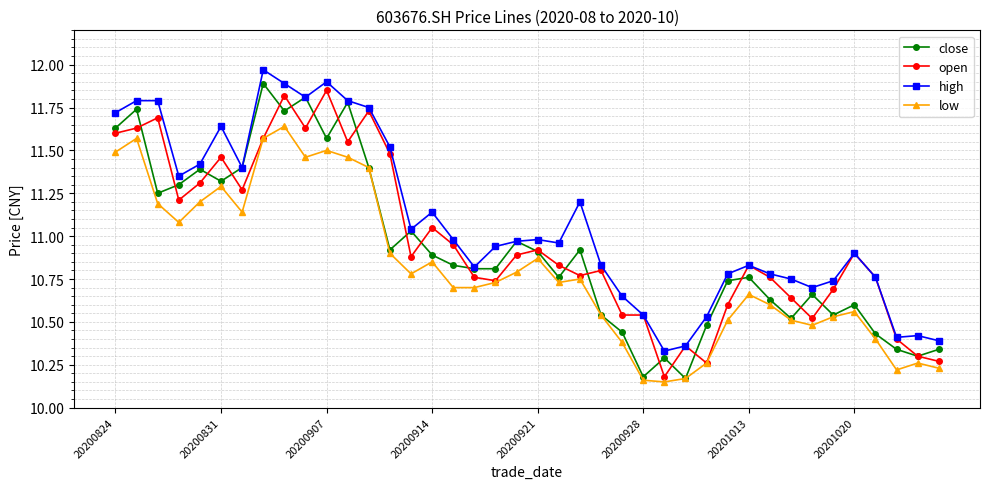

Does the chart display data point markers on the line(s)?

Yes